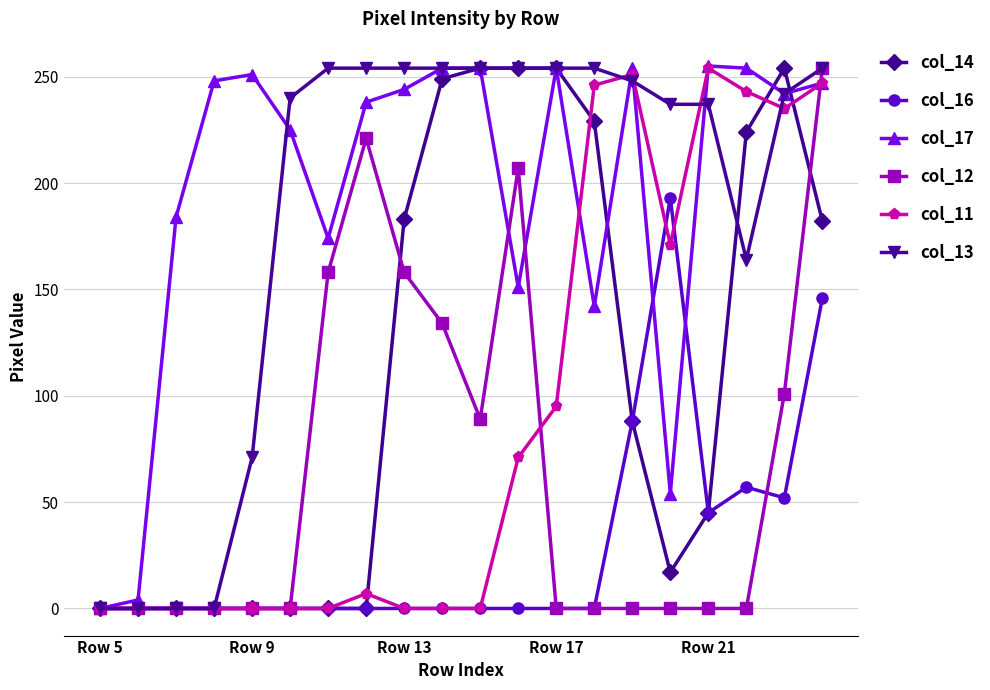

At how many categories does at least one series exceed 22?

18